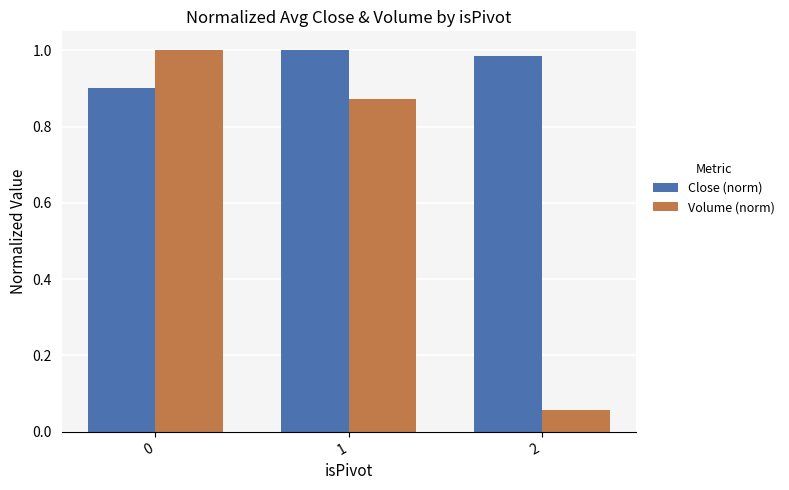

What are all the series names shown in the legend?

Close (norm), Volume (norm)